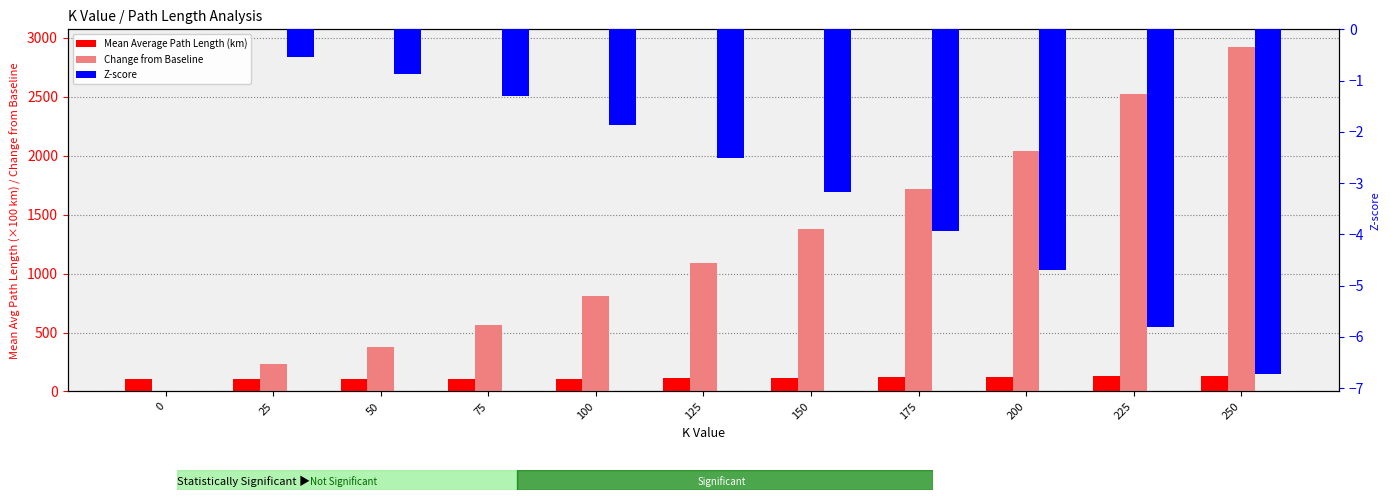

Reading right to left, extract all data points from this chart.

Mean Average Path Length (km): 131.2	127.2	122.4	119.1	115.8	112.9	110.1	107.6	105.8	104.3	102.0
Change from Baseline: 2925.3	2525.9	2042.8	1714.8	1378.7	1091.1	812.7	563.1	379.2	235.5	0.0
Z-score: -6.7	-5.8	-4.7	-3.9	-3.2	-2.5	-1.9	-1.3	-0.9	-0.5	0.0